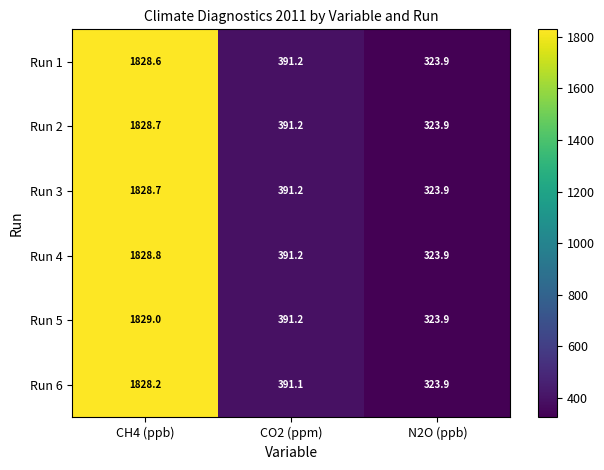

List the labels in order of Run 6 value, largest first.

CH4 (ppb), CO2 (ppm), N2O (ppb)